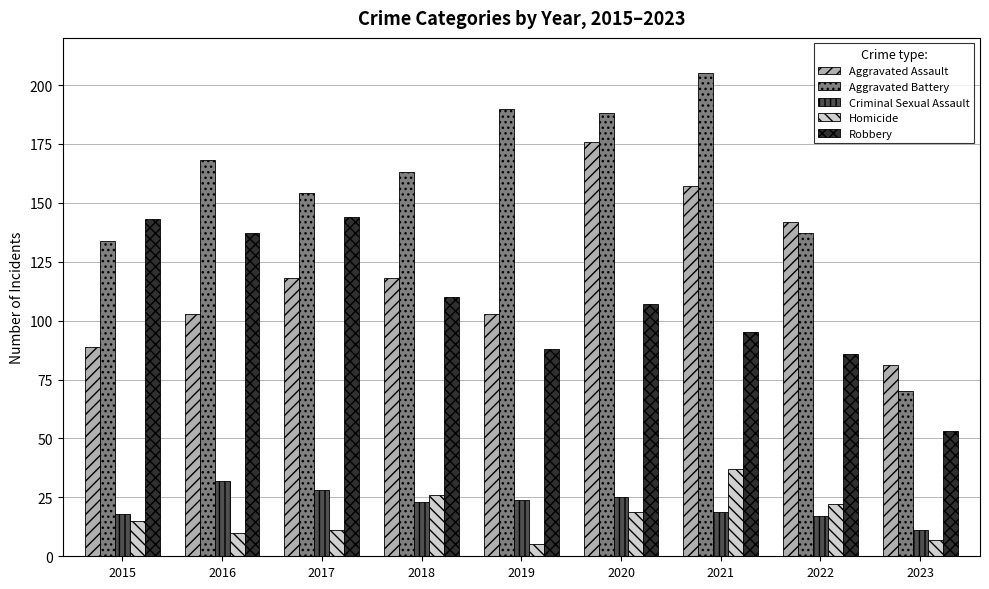

Is it true that Aggravated Assault equals 118 at 2017?

True